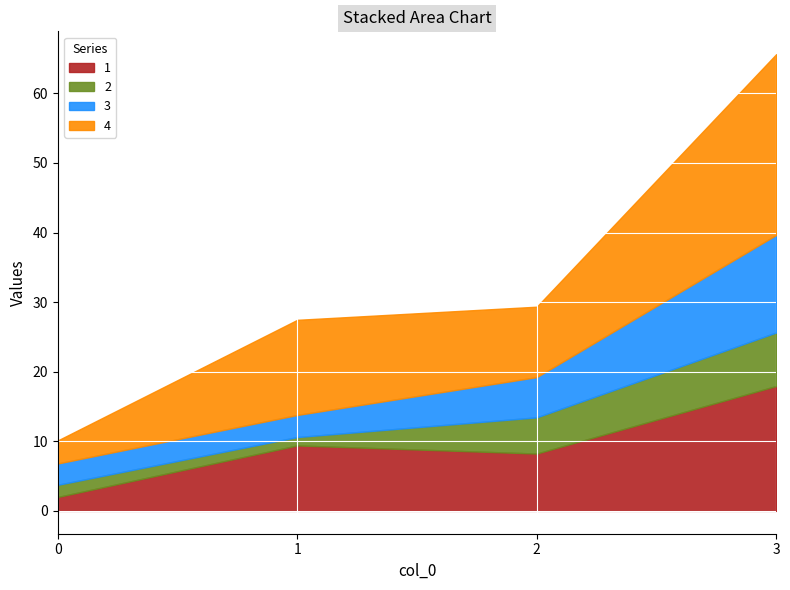

Rank the series by their average value, from lowest to highest.

2, 3, 1, 4